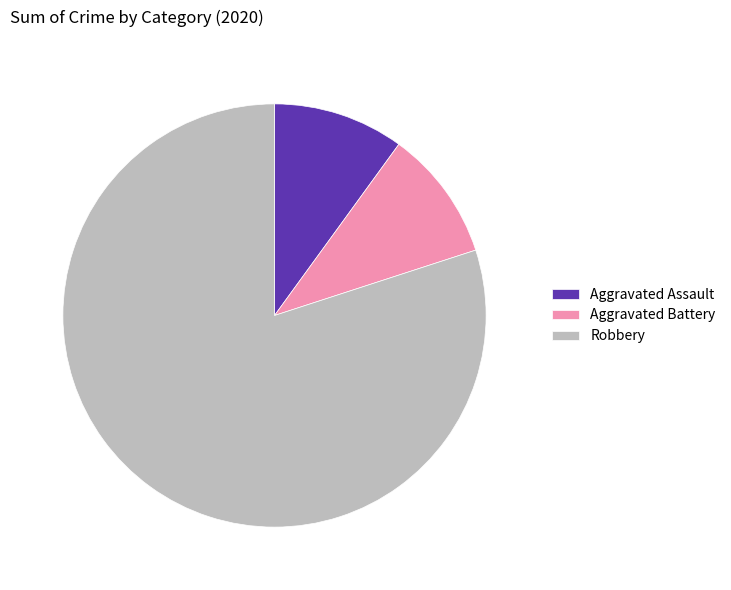

What is the ratio of the value at Aggravated Assault to the value at Aggravated Battery?

1.0